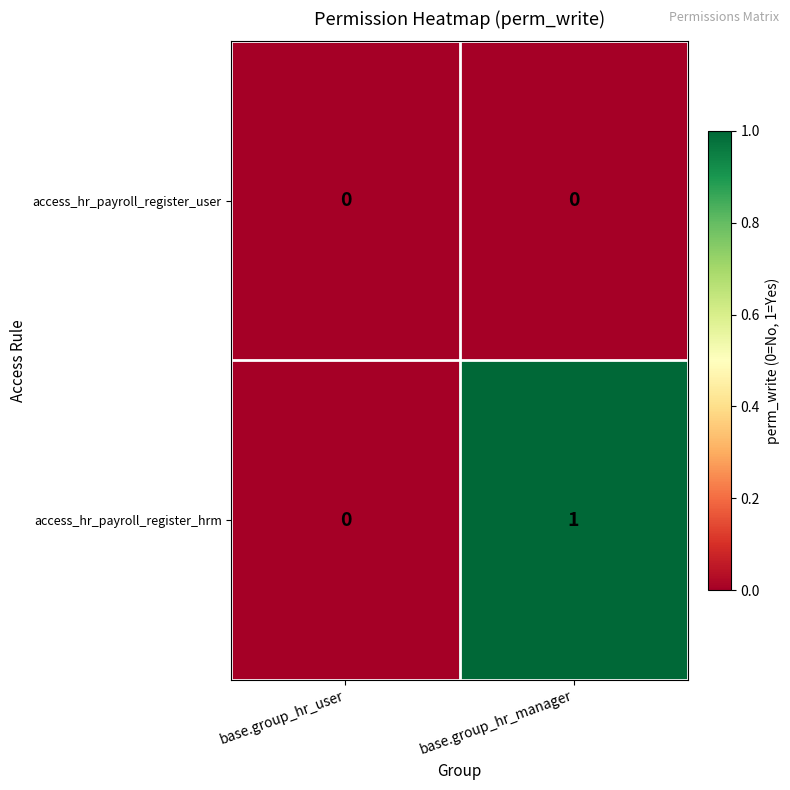

Which category has the highest value across all series?

base.group_hr_manager